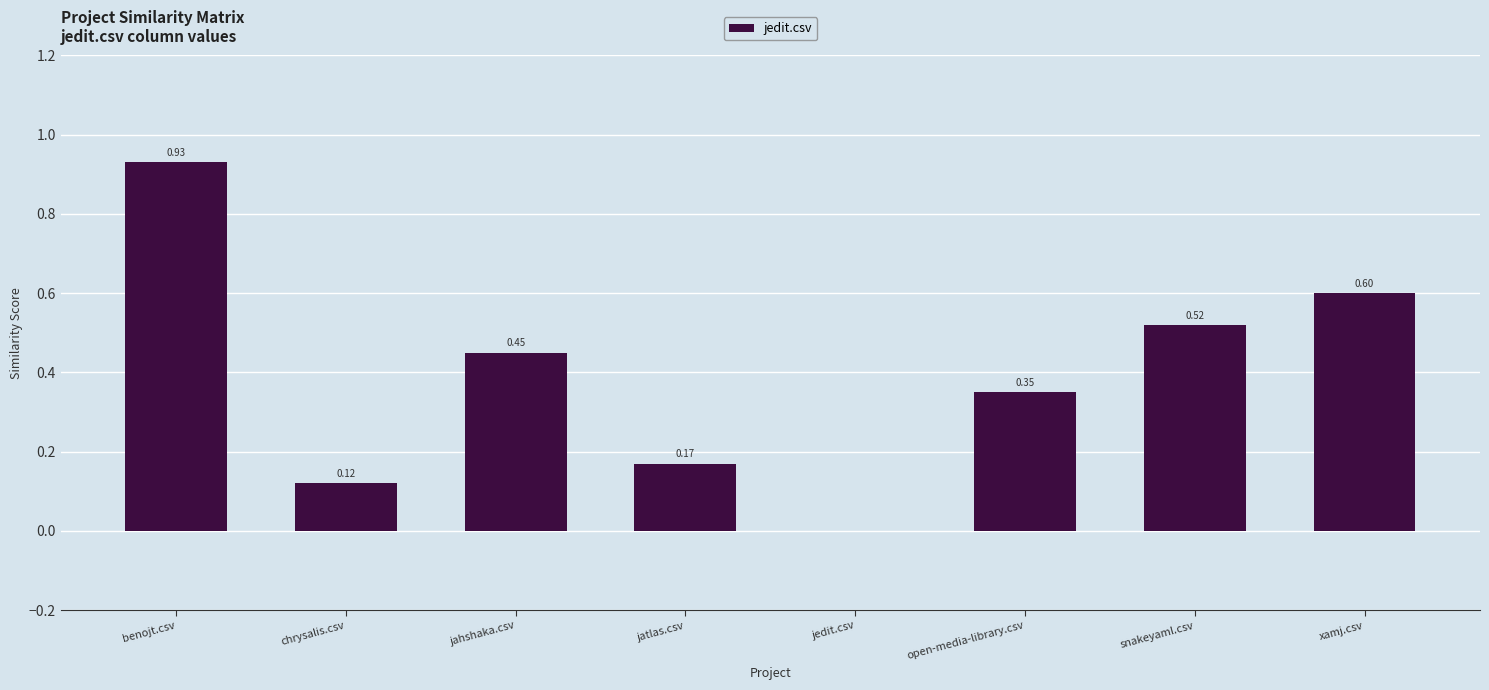

Which label corresponds to the largest value in the chart?

benojt.csv